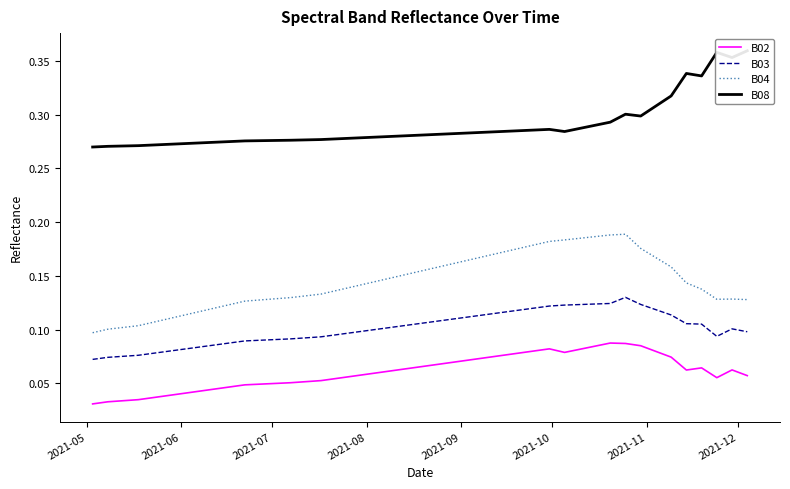

True or false: B03 and B02 intersect in this chart.

False